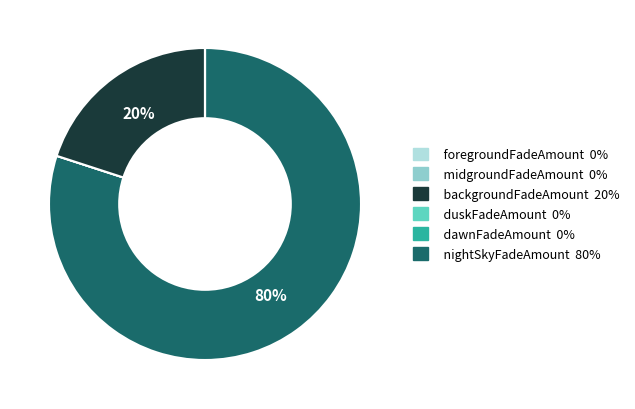

To the nearest percent, what is the difference between the largest and smallest slice percentages?

80%